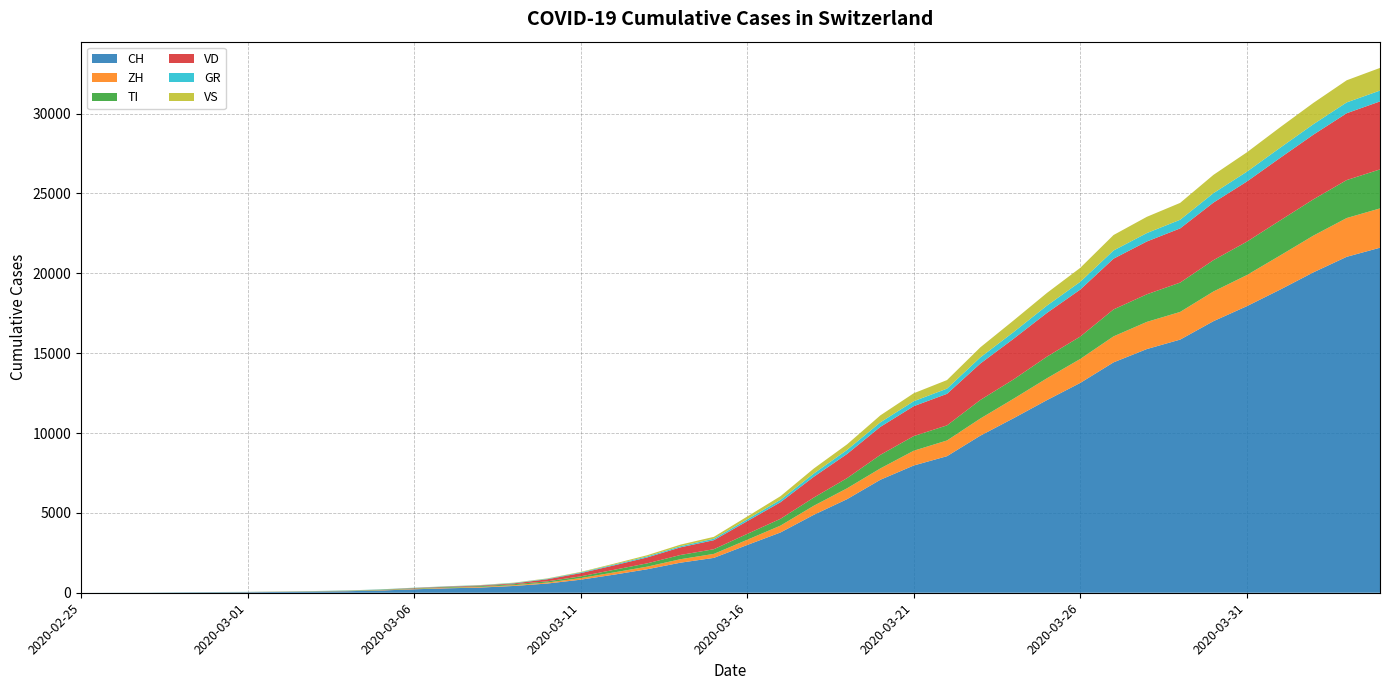

Reading left to right, list all the values displayed in this chart.

CH: 2020-02-25=0	2020-02-26=4	2020-02-27=8	2020-02-28=20	2020-02-29=30	2020-03-01=36	2020-03-02=50	2020-03-03=70	2020-03-04=97	2020-03-05=141	2020-03-06=216	2020-03-07=278	2020-03-08=325	2020-03-09=426	2020-03-10=577	2020-03-11=817	2020-03-12=1132	2020-03-13=1472	2020-03-14=1883	2020-03-15=2183	2020-03-16=2989	2020-03-17=3774	2020-03-18=4879	2020-03-19=5861	2020-03-20=7075	2020-03-21=7967	2020-03-22=8551	2020-03-23=9835	2020-03-24=10930	2020-03-25=12061	2020-03-26=13138	2020-03-27=14426	2020-03-28=15259	2020-03-29=15851	2020-03-30=17005	2020-03-31=17942	2020-04-01=18979	2020-04-02=20062	2020-04-03=21035	2020-04-04=21605
ZH: 2020-02-25=0	2020-02-26=0	2020-02-27=2	2020-02-28=2	2020-02-29=6	2020-03-01=7	2020-03-02=10	2020-03-03=13	2020-03-04=15	2020-03-05=23	2020-03-06=29	2020-03-07=34	2020-03-08=40	2020-03-09=49	2020-03-10=62	2020-03-11=101	2020-03-12=140	2020-03-13=163	2020-03-14=218	2020-03-15=250	2020-03-16=326	2020-03-17=429	2020-03-18=568	2020-03-19=679	2020-03-20=711	2020-03-21=925	2020-03-22=984	2020-03-23=1073	2020-03-24=1221	2020-03-25=1368	2020-03-26=1500	2020-03-27=1627	2020-03-28=1701	2020-03-29=1733	2020-03-30=1859	2020-03-31=1947	2020-04-01=2136	2020-04-02=2300	2020-04-03=2428	2020-04-04=2461
TI: 2020-02-25=0	2020-02-26=1	2020-02-27=1	2020-02-28=1	2020-02-29=2	2020-03-01=2	2020-03-02=4	2020-03-03=8	2020-03-04=13	2020-03-05=25	2020-03-06=28	2020-03-07=41	2020-03-08=49	2020-03-09=61	2020-03-10=75	2020-03-11=108	2020-03-12=163	2020-03-13=206	2020-03-14=265	2020-03-15=293	2020-03-16=368	2020-03-17=426	2020-03-18=511	2020-03-19=638	2020-03-20=849	2020-03-21=916	2020-03-22=945	2020-03-23=1162	2020-03-24=1209	2020-03-25=1354	2020-03-26=1401	2020-03-27=1688	2020-03-28=1727	2020-03-29=1837	2020-03-30=1962	2020-03-31=2091	2020-04-01=2195	2020-04-02=2271	2020-04-03=2377	2020-04-04=2442
VD: 2020-02-25=0	2020-02-26=0	2020-02-27=0	2020-02-28=0	2020-02-29=1	2020-03-01=2	2020-03-02=3	2020-03-03=3	2020-03-04=4	2020-03-05=5	2020-03-06=23	2020-03-07=30	2020-03-08=40	2020-03-09=51	2020-03-10=130	2020-03-11=203	2020-03-12=277	2020-03-13=370	2020-03-14=477	2020-03-15=566	2020-03-16=796	2020-03-17=1039	2020-03-18=1303	2020-03-19=1513	2020-03-20=1754	2020-03-21=1873	2020-03-22=1975	2020-03-23=2281	2020-03-24=2546	2020-03-25=2738	2020-03-26=2943	2020-03-27=3177	2020-03-28=3308	2020-03-29=3393	2020-03-30=3605	2020-03-31=3764	2020-04-01=3916	2020-04-02=4050	2020-04-03=4185	2020-04-04=4257
GR: 2020-02-25=0	2020-02-26=2	2020-02-27=2	2020-02-28=6	2020-02-29=6	2020-03-01=6	2020-03-02=9	2020-03-03=10	2020-03-04=13	2020-03-05=15	2020-03-06=16	2020-03-07=18	2020-03-08=19	2020-03-09=28	2020-03-10=32	2020-03-11=44	2020-03-12=53	2020-03-13=65	2020-03-14=73	2020-03-15=93	2020-03-16=118	2020-03-17=152	2020-03-18=204	2020-03-19=252	2020-03-20=283	2020-03-21=311	2020-03-22=327	2020-03-23=386	2020-03-24=419	2020-03-25=458	2020-03-26=487	2020-03-27=513	2020-03-28=527	2020-03-29=542	2020-03-30=591	2020-03-31=617	2020-04-01=635	2020-04-02=655	2020-04-03=678	2020-04-04=680
VS: 2020-02-25=0	2020-02-26=0	2020-02-27=0	2020-02-28=1	2020-02-29=1	2020-03-01=2	2020-03-02=3	2020-03-03=3	2020-03-04=4	2020-03-05=5	2020-03-06=6	2020-03-07=7	2020-03-08=12	2020-03-09=17	2020-03-10=22	2020-03-11=30	2020-03-12=53	2020-03-13=76	2020-03-14=98	2020-03-15=115	2020-03-16=172	2020-03-17=225	2020-03-18=312	2020-03-19=349	2020-03-20=436	2020-03-21=498	2020-03-22=535	2020-03-23=628	2020-03-24=728	2020-03-25=793	2020-03-26=874	2020-03-27=968	2020-03-28=1017	2020-03-29=1055	2020-03-30=1144	2020-03-31=1211	2020-04-01=1282	2020-04-02=1334	2020-04-03=1385	2020-04-04=1418